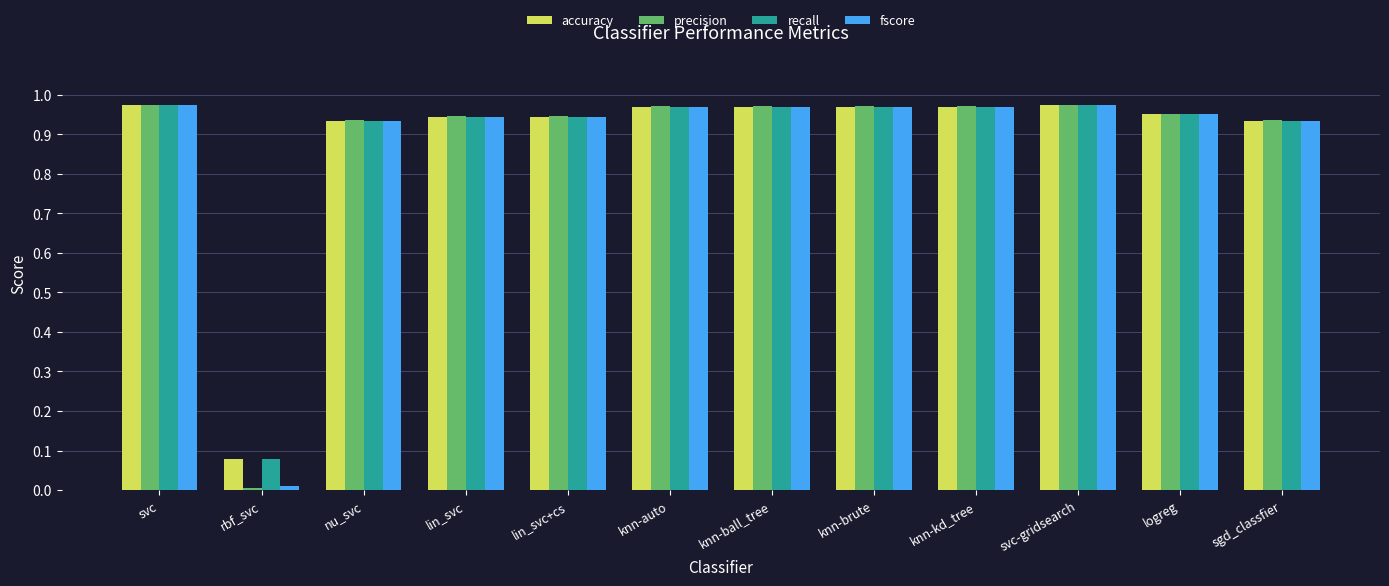

True or false: precision has a value of 0.6 at knn-kd_tree.

False